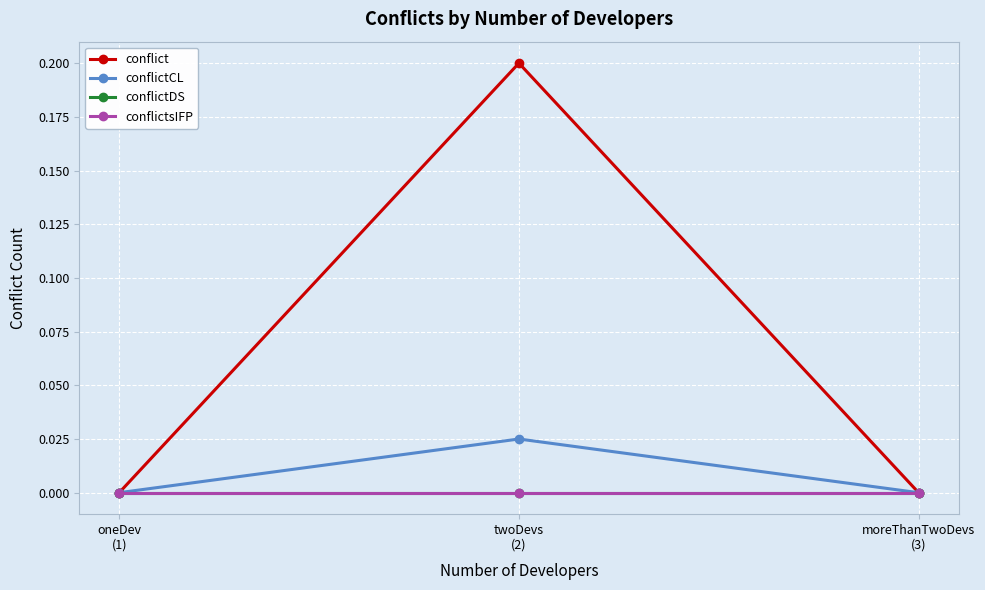

Does the chart have visible grid lines?

Yes